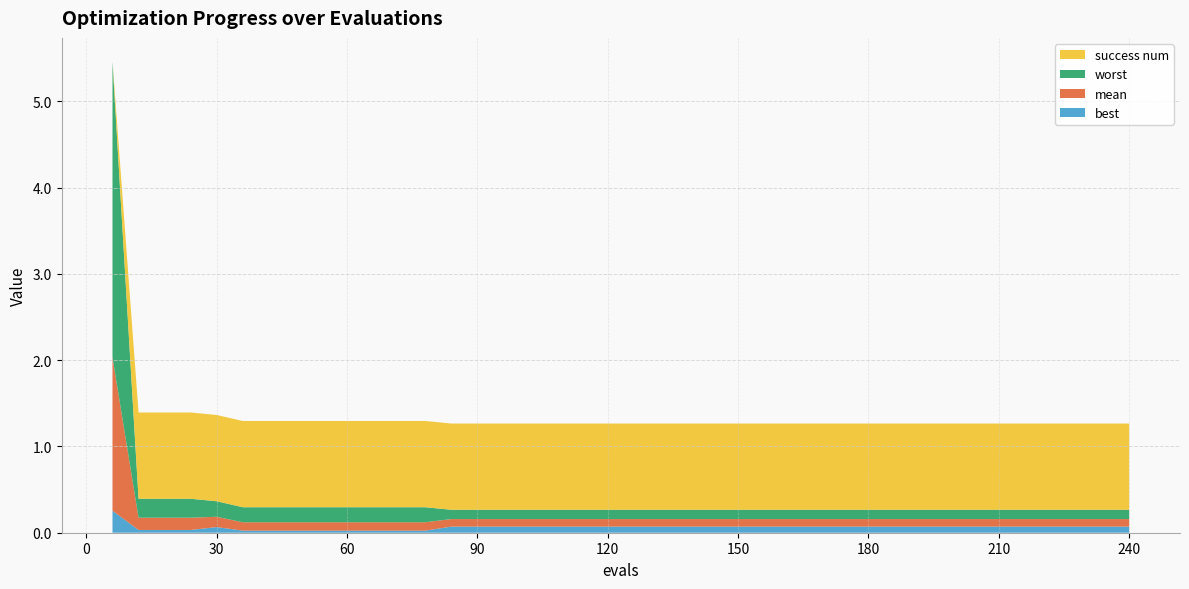

Reading left to right, list all the values displayed in this chart.

best: 0.3	0.0	0.0	0.0	0.1	0.0	0.0	0.0	0.0	0.0	0.0	0.0	0.0	0.1	0.1	0.1	0.1	0.1	0.1	0.1	0.1	0.1	0.1	0.1	0.1	0.1	0.1	0.1	0.1	0.1	0.1	0.1	0.1	0.1	0.1	0.1	0.1	0.1	0.1	0.1
mean: 1.8	0.1	0.1	0.1	0.1	0.1	0.1	0.1	0.1	0.1	0.1	0.1	0.1	0.1	0.1	0.1	0.1	0.1	0.1	0.1	0.1	0.1	0.1	0.1	0.1	0.1	0.1	0.1	0.1	0.1	0.1	0.1	0.1	0.1	0.1	0.1	0.1	0.1	0.1	0.1
worst: 3.4	0.2	0.2	0.2	0.2	0.2	0.2	0.2	0.2	0.2	0.2	0.2	0.2	0.1	0.1	0.1	0.1	0.1	0.1	0.1	0.1	0.1	0.1	0.1	0.1	0.1	0.1	0.1	0.1	0.1	0.1	0.1	0.1	0.1	0.1	0.1	0.1	0.1	0.1	0.1
success num: 0.0	1.0	1.0	1.0	1.0	1.0	1.0	1.0	1.0	1.0	1.0	1.0	1.0	1.0	1.0	1.0	1.0	1.0	1.0	1.0	1.0	1.0	1.0	1.0	1.0	1.0	1.0	1.0	1.0	1.0	1.0	1.0	1.0	1.0	1.0	1.0	1.0	1.0	1.0	1.0